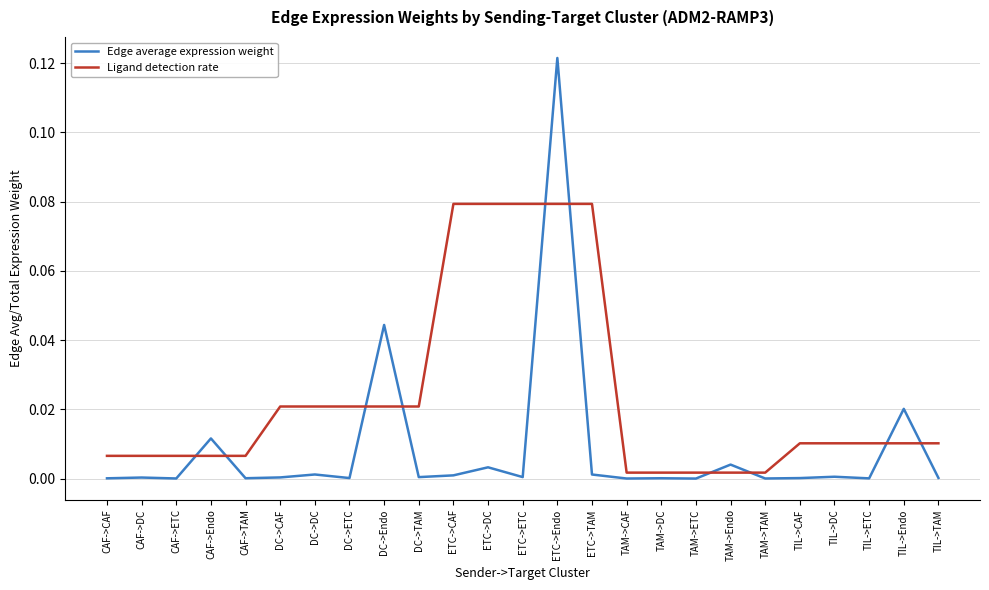

True or false: Edge average expression weight has more than 1 points higher than both neighbors.

True